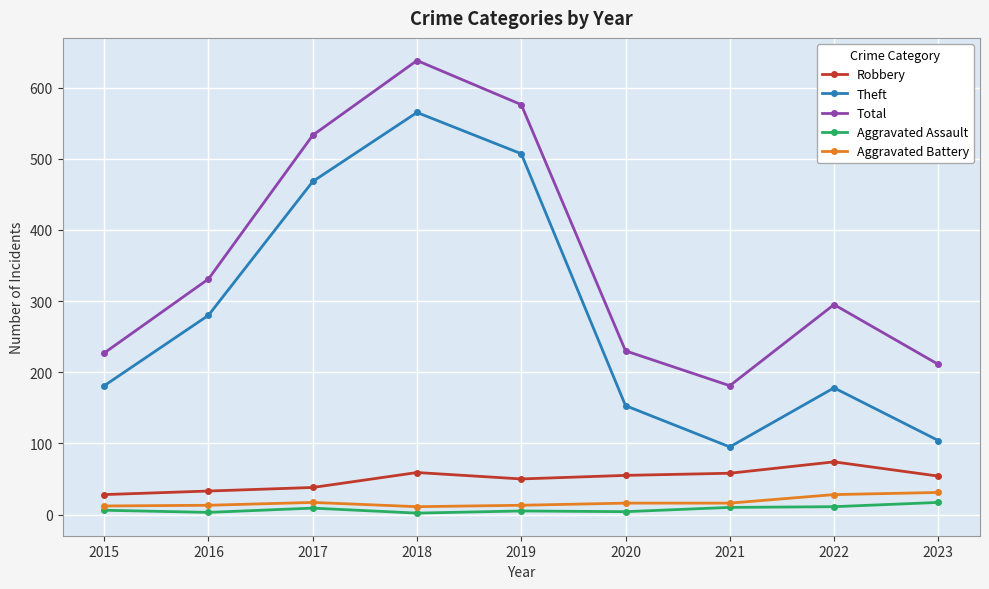

Which series has the largest total across all categories?

Total